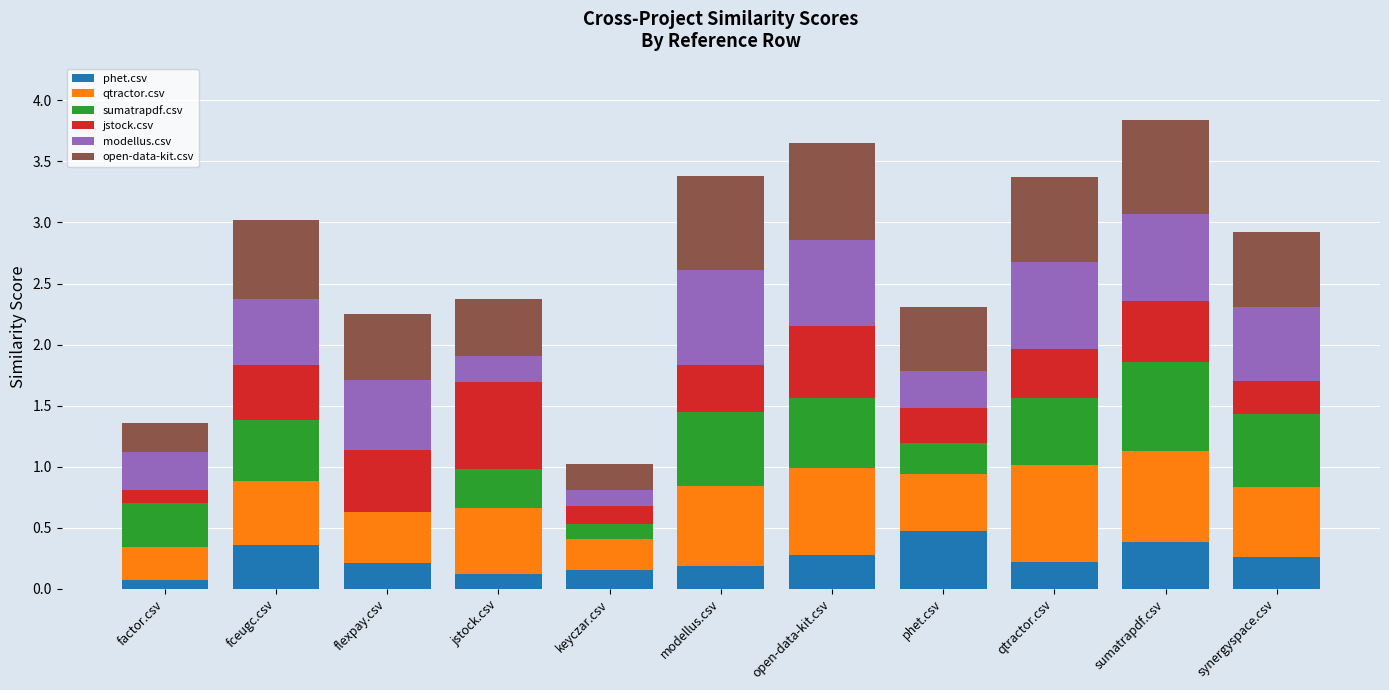

What is the maximum value for phet.csv?

0.5